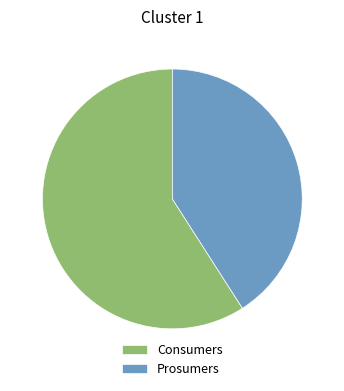

How many segments does this pie chart have?

2